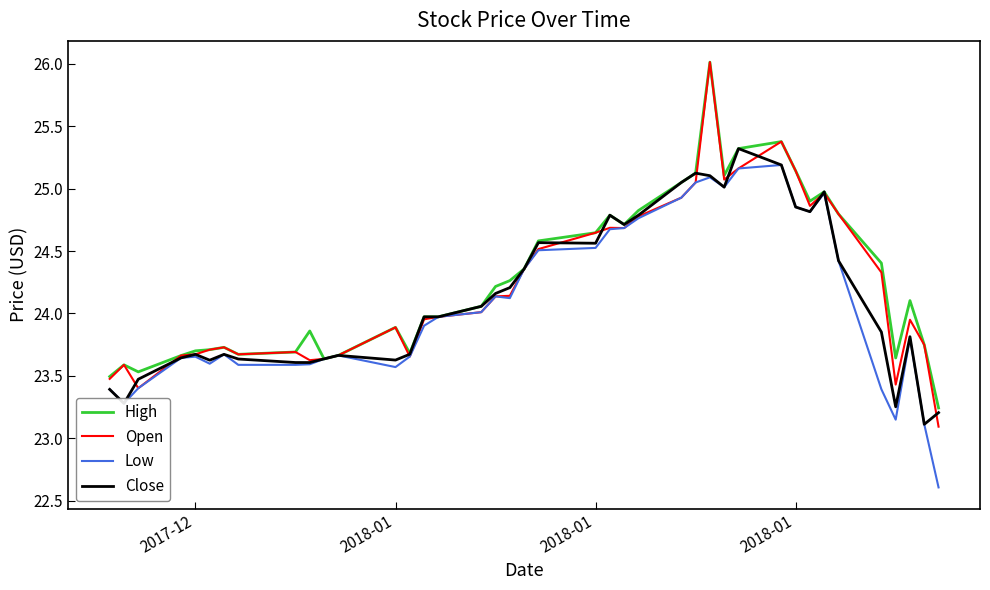

What is the highest value of the Open series?

26.0